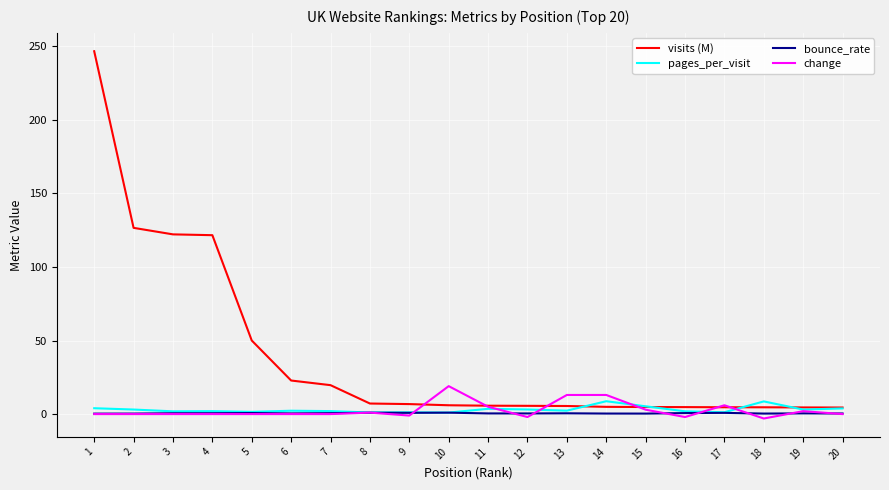

Read the bounce_rate value at 13.

0.5